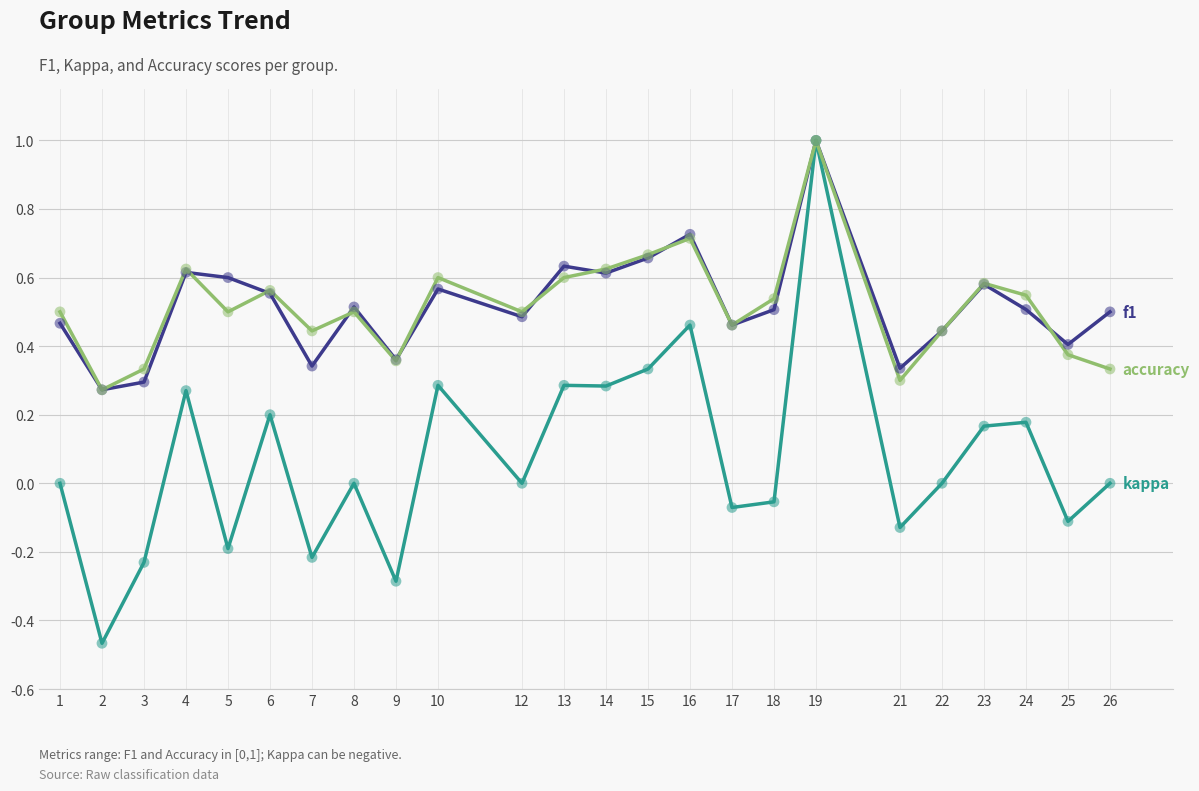

At which category is the sum across all series the highest?

19